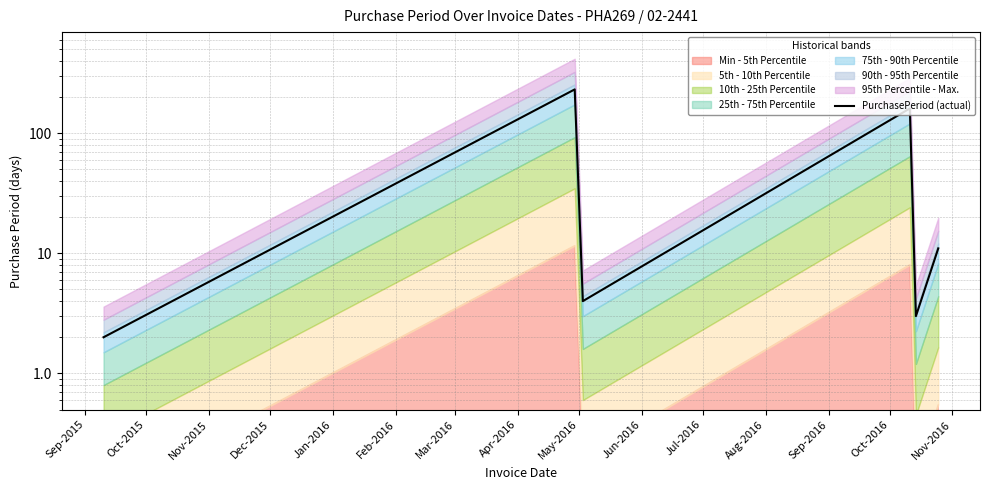

How many data points does each series have?

6